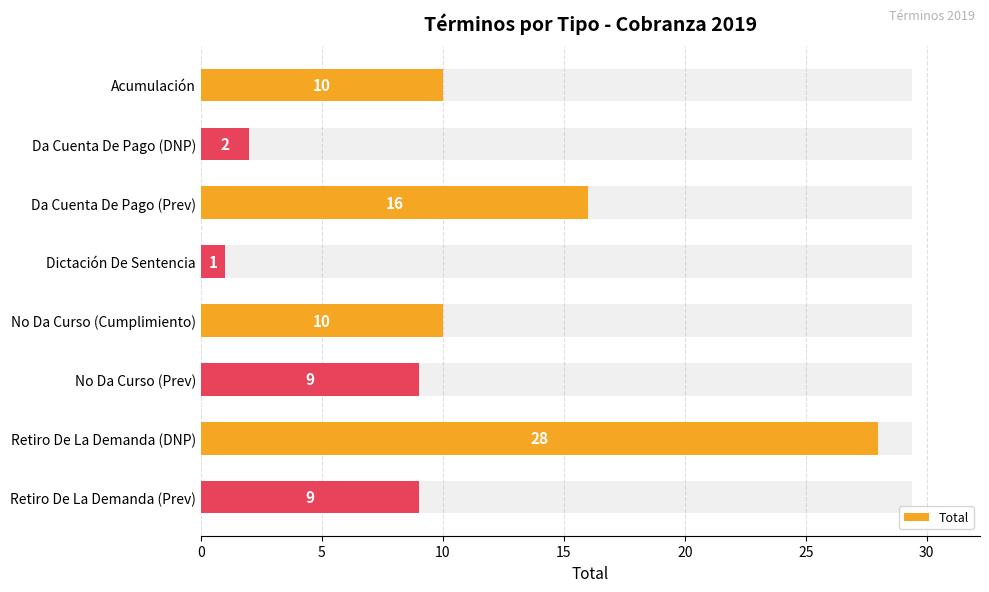

What value does the data have at No Da Curso (Prev), to the nearest 10?

10